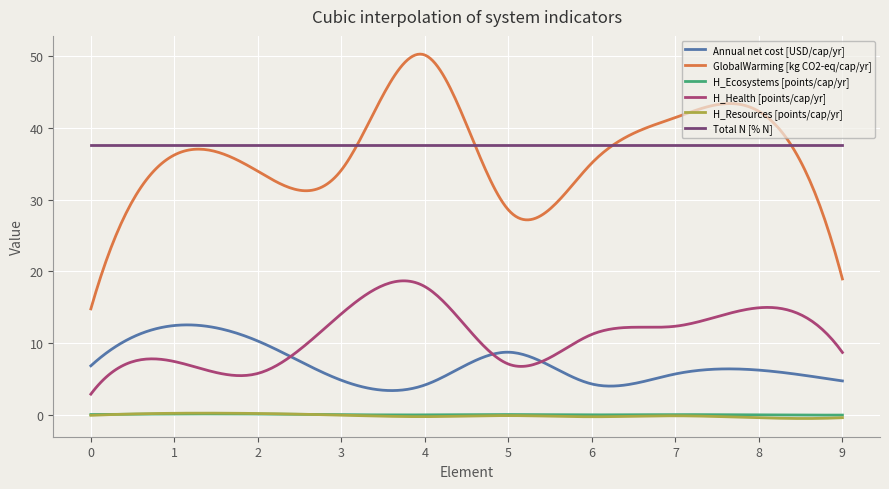

What is the highest value of the GlobalWarming [kg CO2-eq/cap/yr] series?

50.3